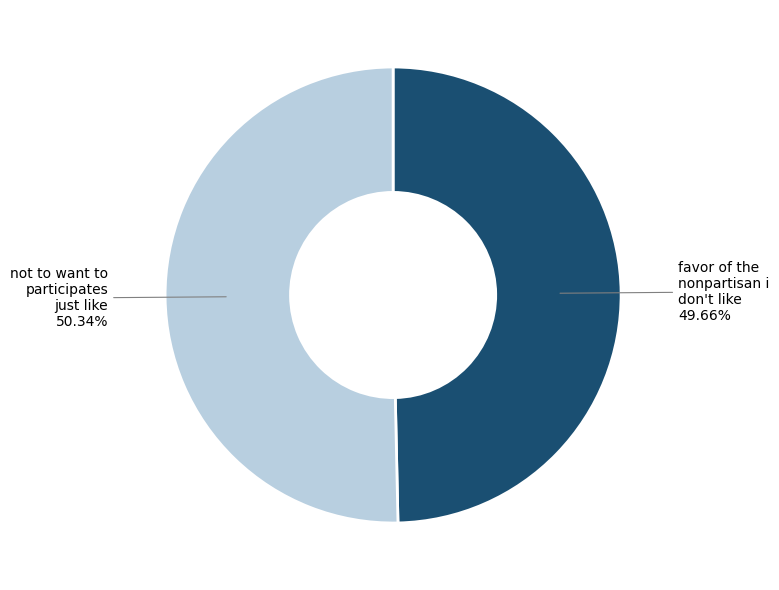

Is the sum of favor of the nonpartisan i don't like and not to want to participates just like greater than half?

Yes